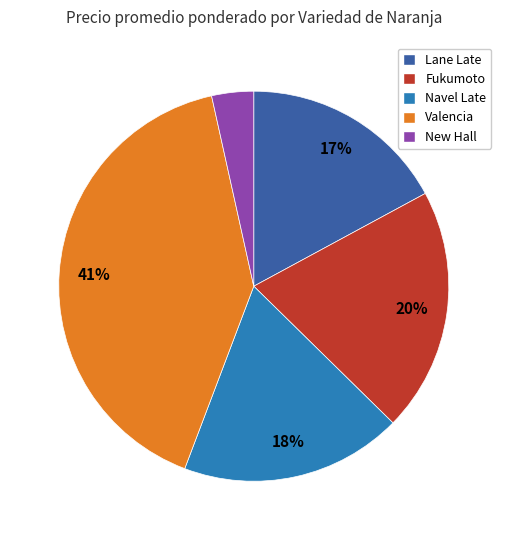

How many segments does this pie chart have?

5